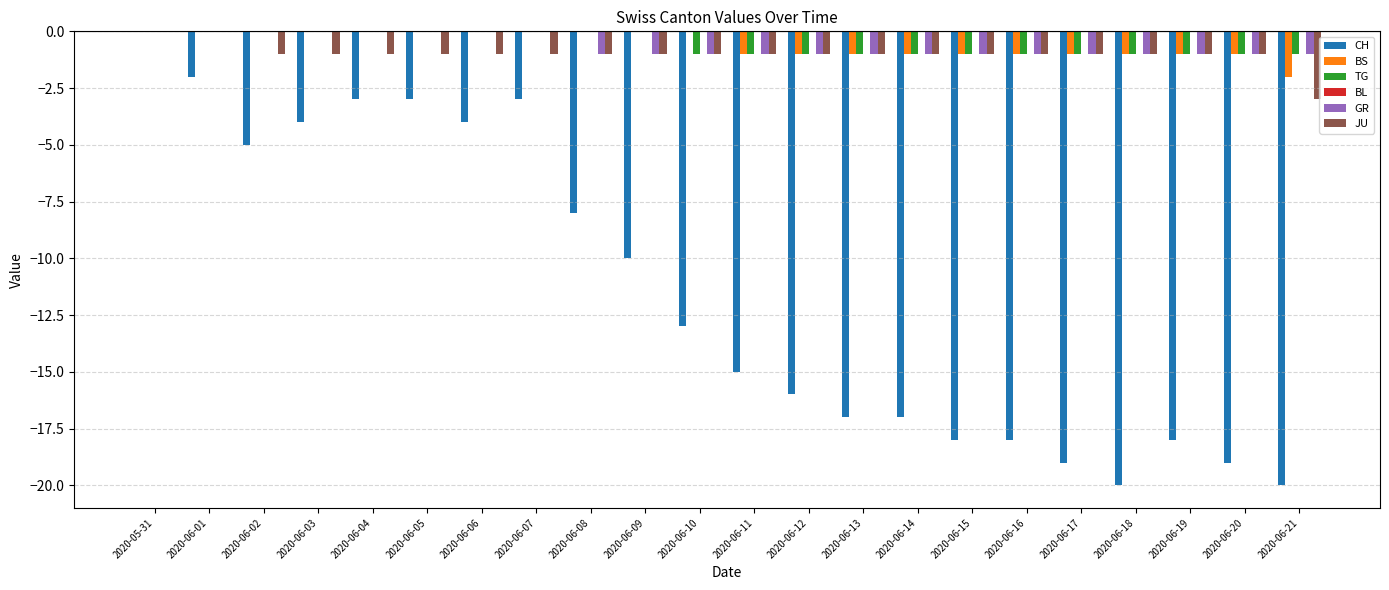

What is the spread (max minus min) of values at 2020-06-09?

10